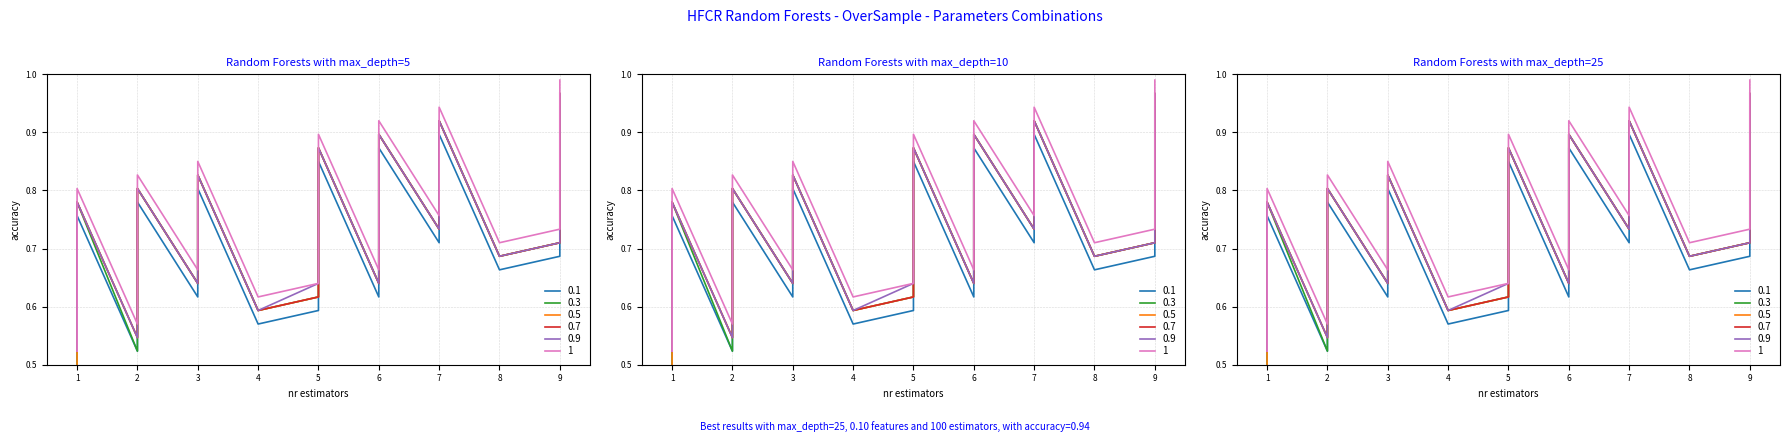

Is it true that 0.1 equals 0.5 at 7?

False